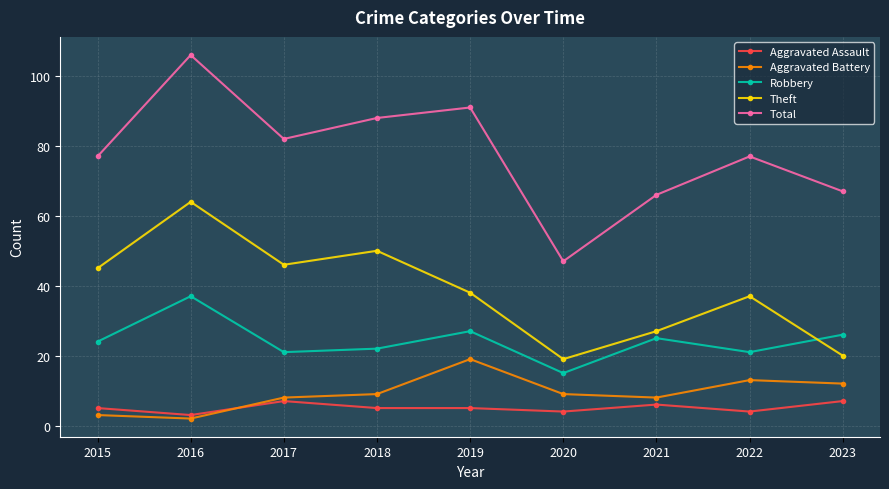

What is the spread (max minus min) of values at 2015?

74